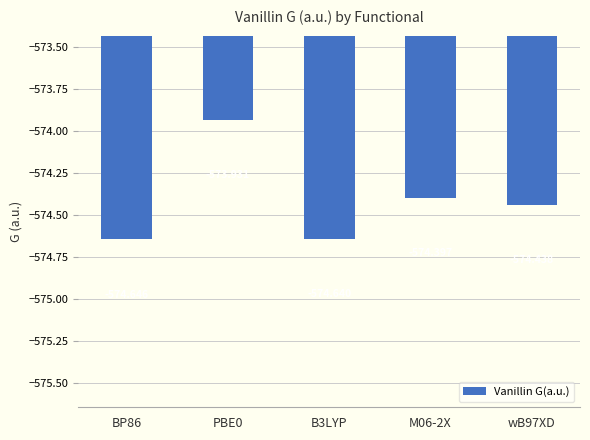

The chart shows a value of -341.4 at PBE0. True or false?

False